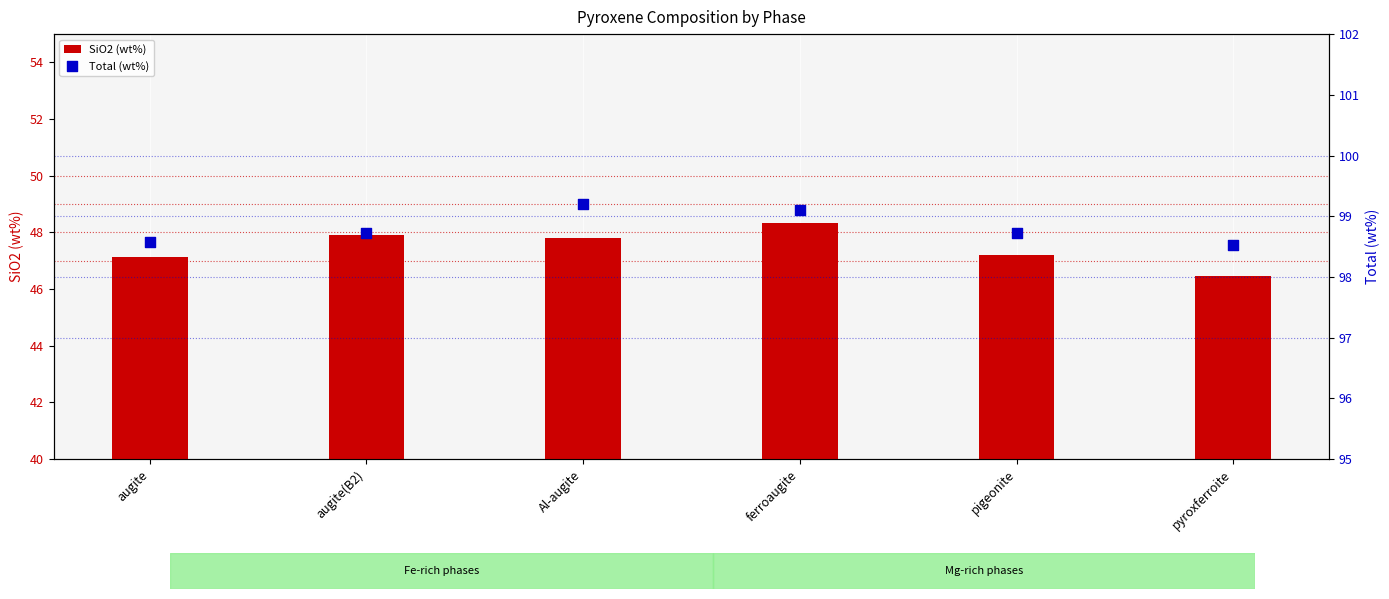

What is the total value across all series at pigeonite?

145.9